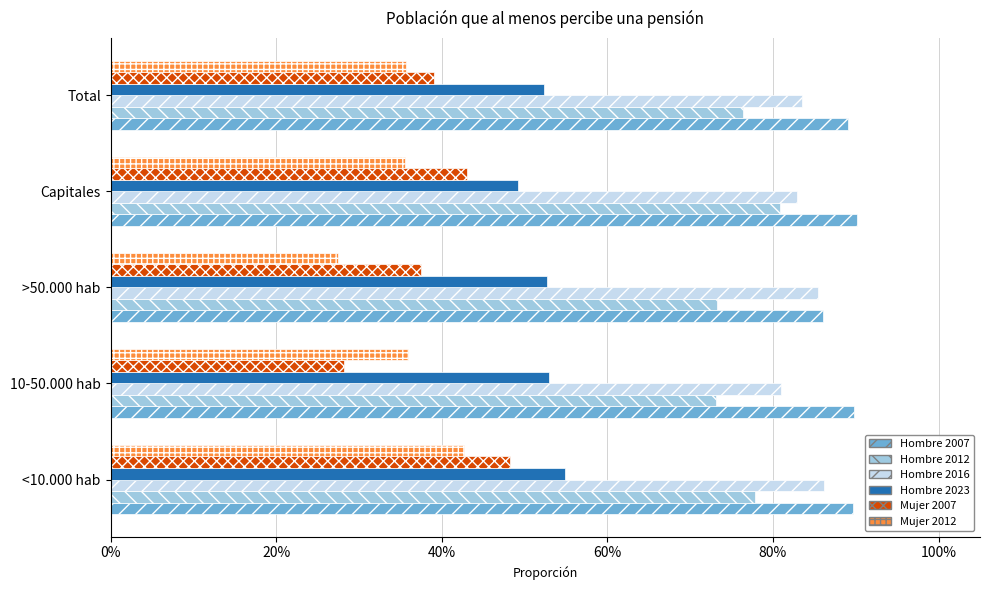

What is the value of the Hombre 2023 bar at the 3rd from the left?

0.5